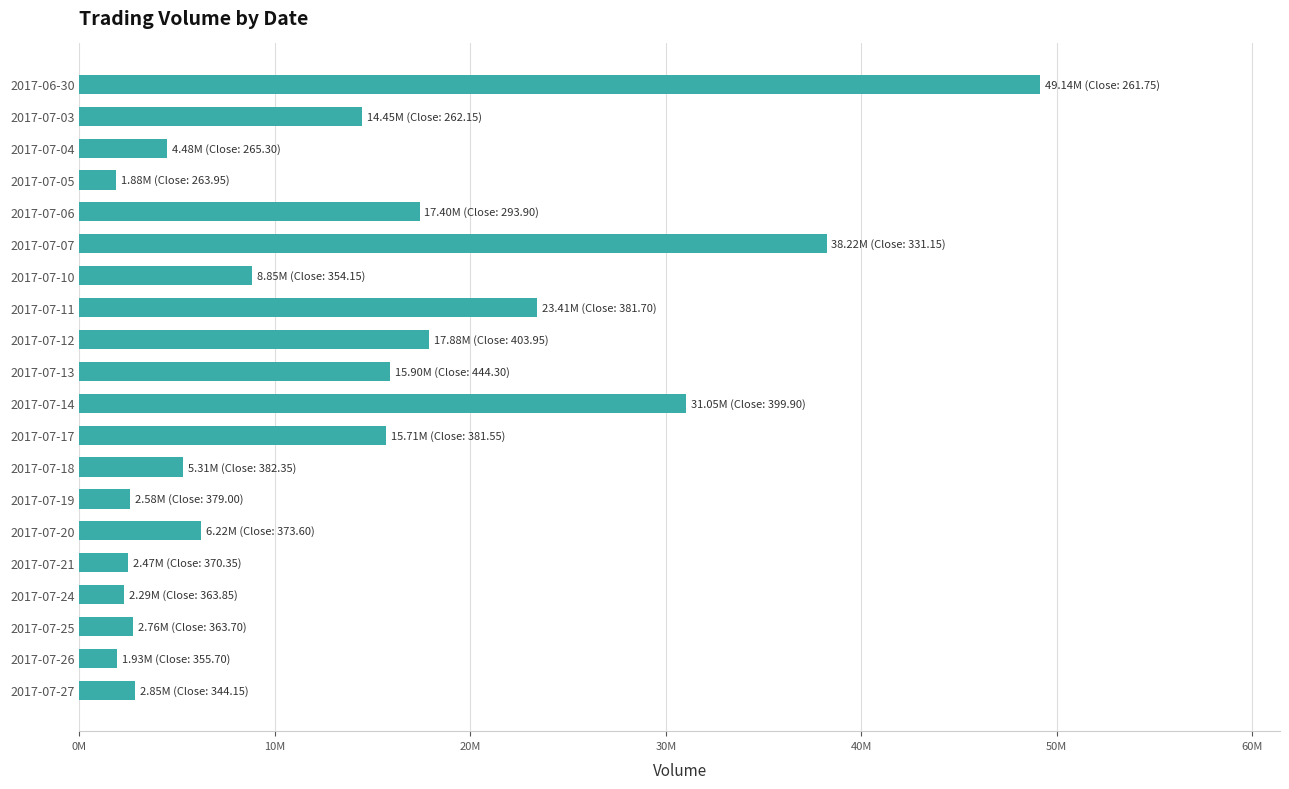

Does the chart contain any negative values?

No